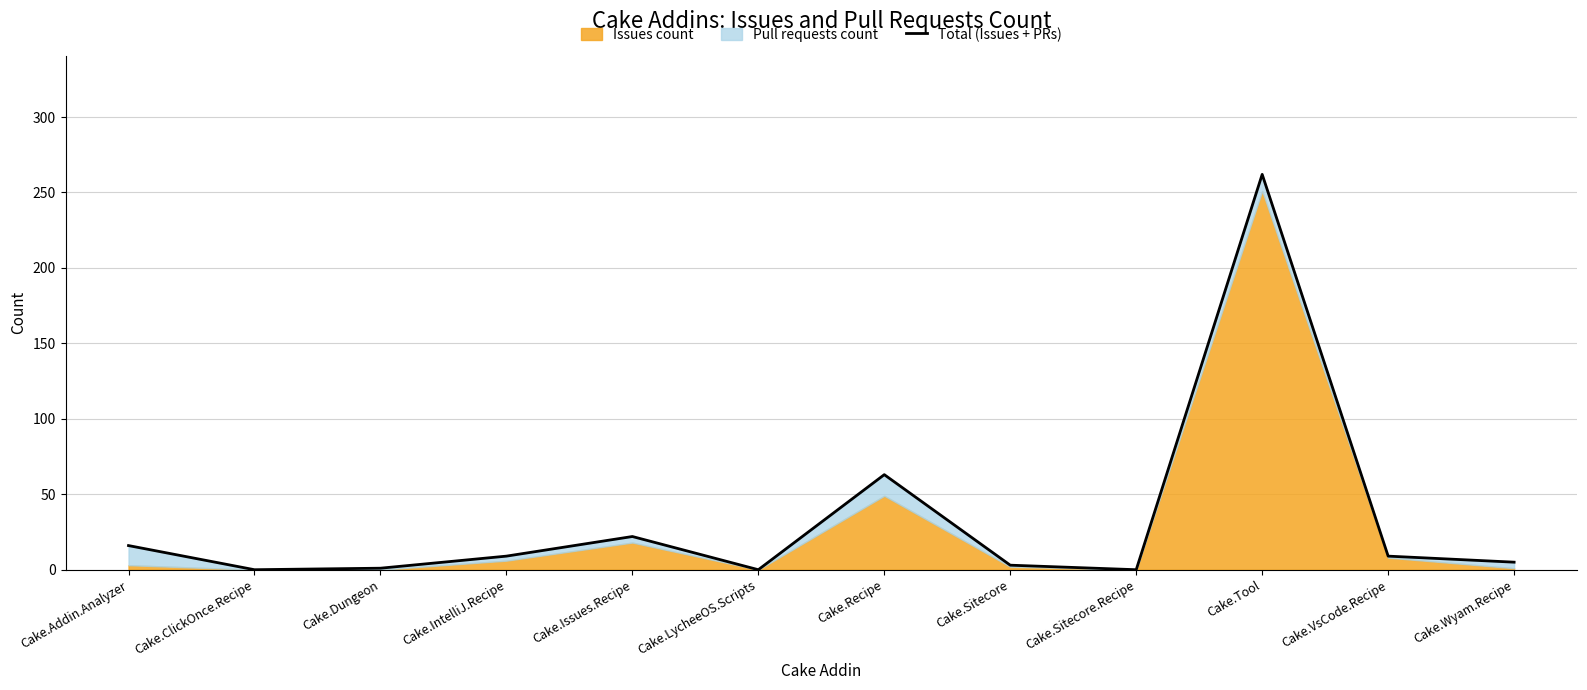

Does the chart display data point markers on the line(s)?

No